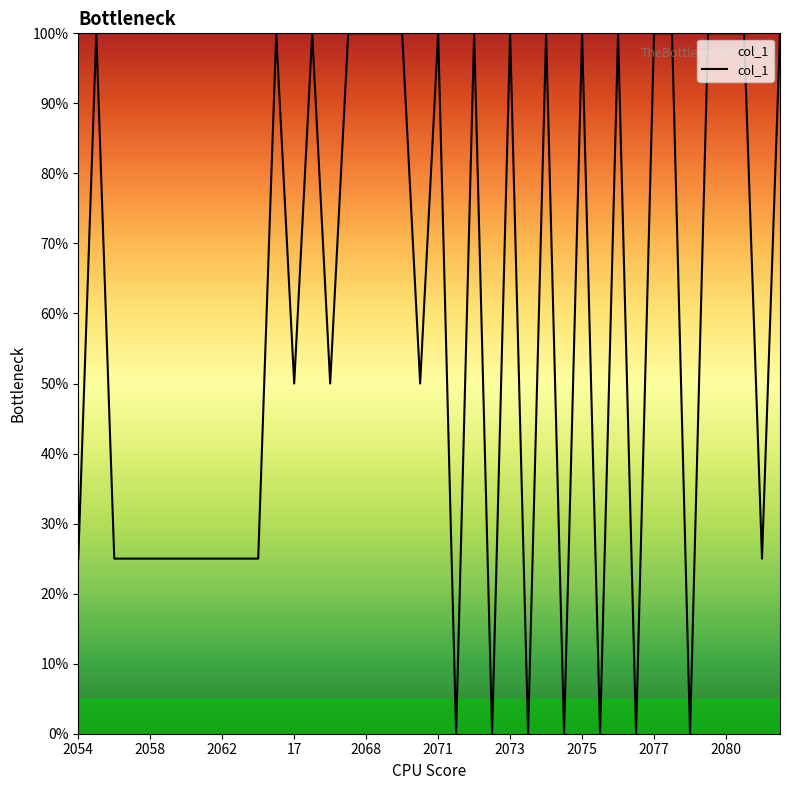

Which category has the lowest value across all series?

23